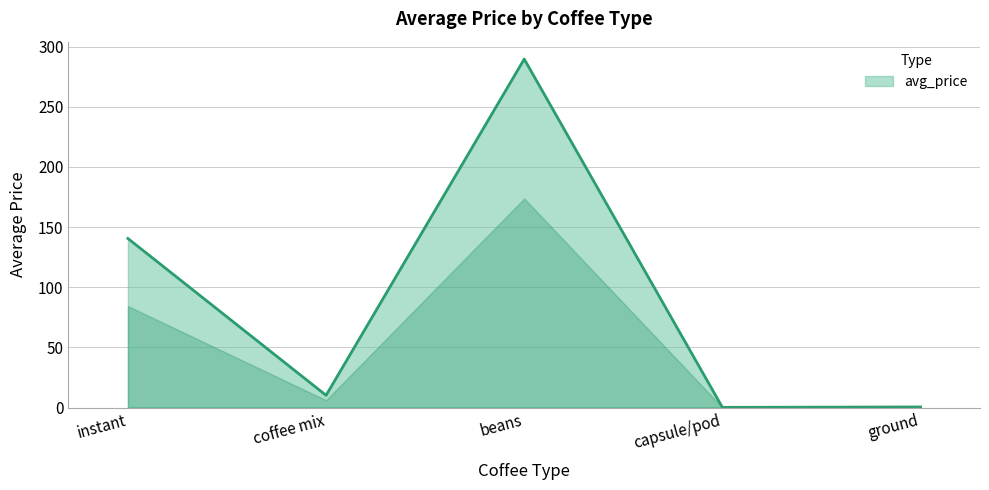

How many categories are shown in the chart?

5